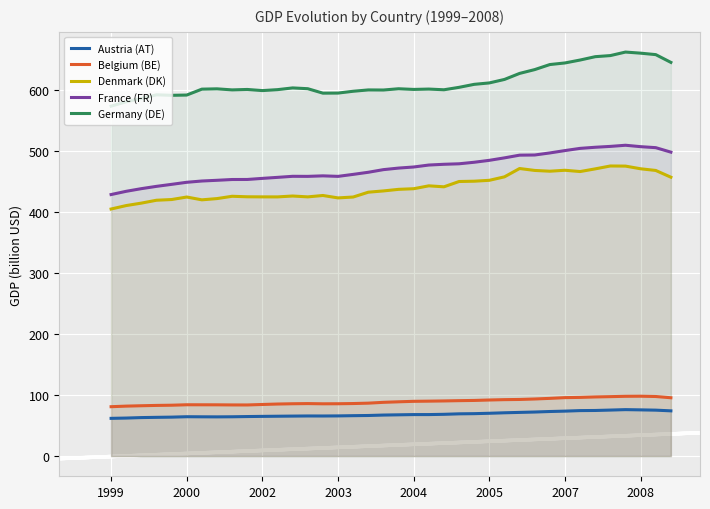

True or false: Denmark (DK) has more than 1 interior local peaks.

True